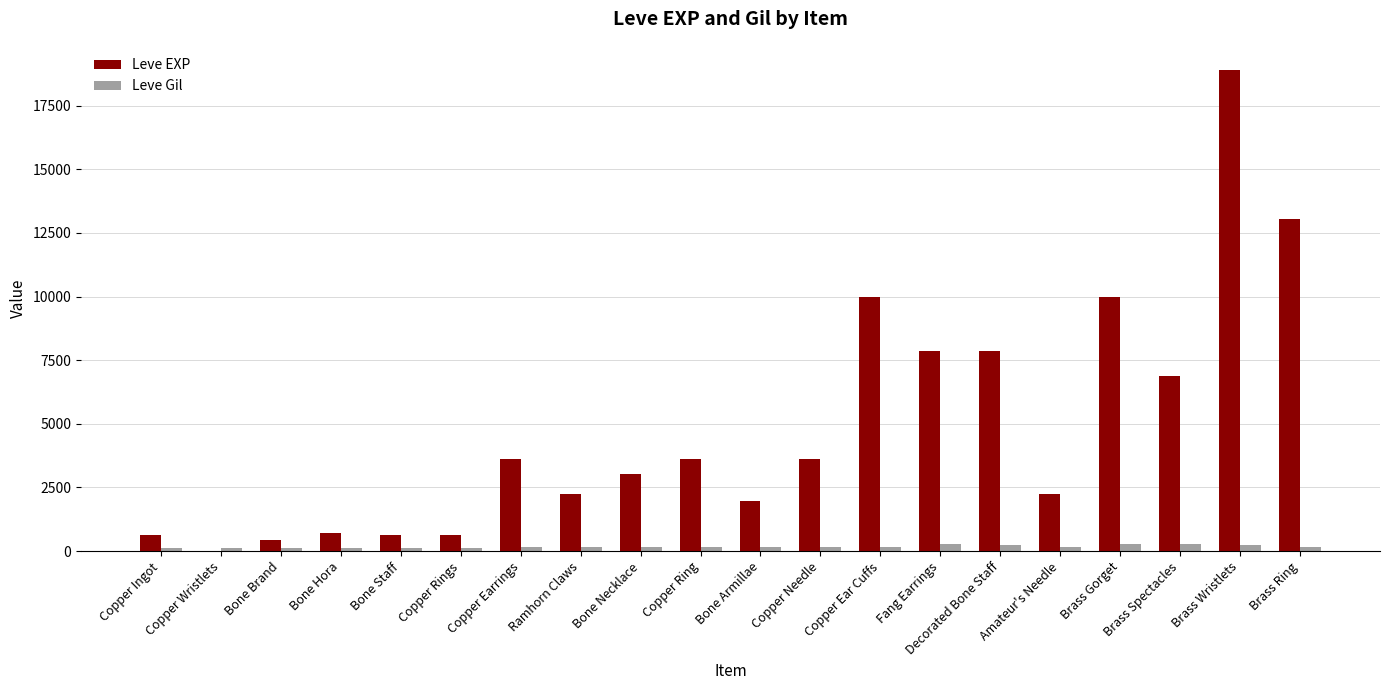

Which series has the widest spread of values?

Leve EXP